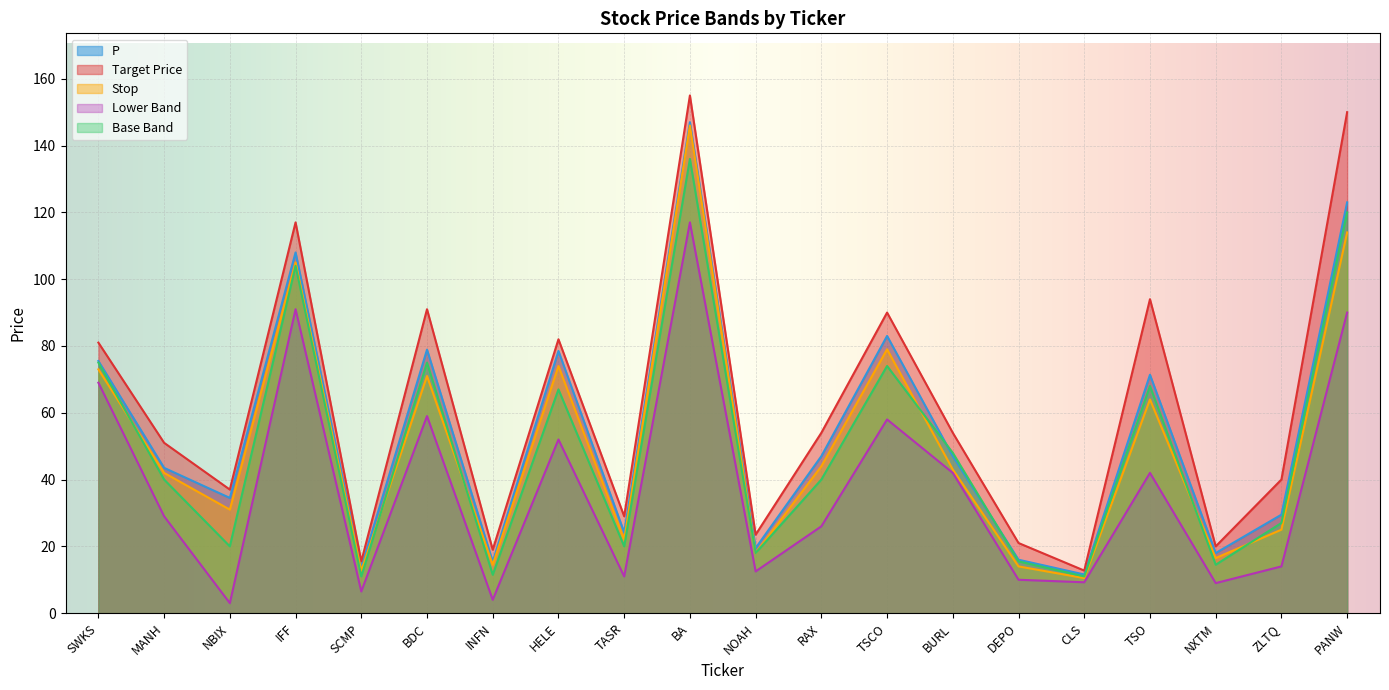

Reading left to right, what are all the values shown in this chart?

P: 75.5	43.5	34.5	108.0	13.7	78.9	15.4	78.5	24.2	147.0	19.5	47.0	83.0	47.0	16.0	11.6	71.4	18.0	29.5	123.0
Target Price: 81.0	51.0	37.0	117.0	15.5	91.0	19.0	82.0	29.0	155.0	23.5	54.0	90.0	54.0	21.0	12.8	94.0	20.0	40.0	150.0
Stop: 73.0	42.0	31.0	105.0	12.7	71.0	14.5	74.0	22.0	146.0	18.0	44.0	79.0	43.0	14.0	10.5	64.0	16.5	25.0	114.0
Lower Band: 69.0	29.0	3.0	91.0	6.5	59.0	4.0	52.0	11.0	117.0	12.5	26.0	58.0	42.0	10.0	9.2	42.0	9.0	14.0	90.0
Base Band: 75.0	40.0	20.0	104.0	11.0	75.0	11.5	67.0	20.0	136.0	18.0	40.0	74.0	48.0	15.5	11.0	68.0	14.5	27.0	120.0